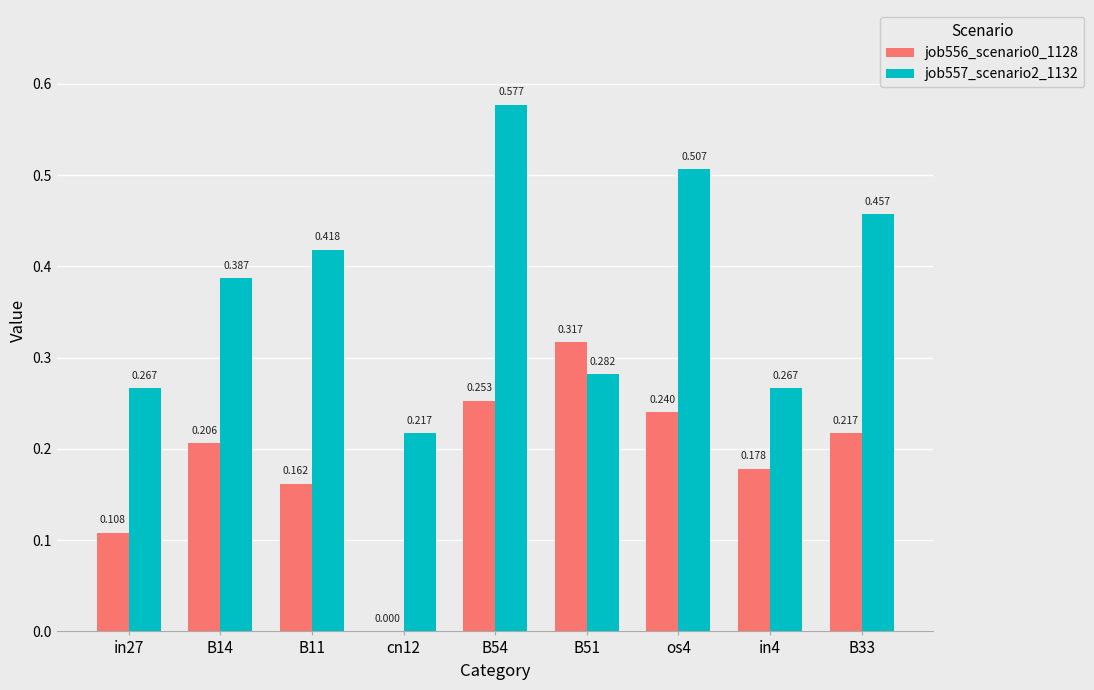

Count the job556_scenario0_1128 values in the range 0 to 1.

9